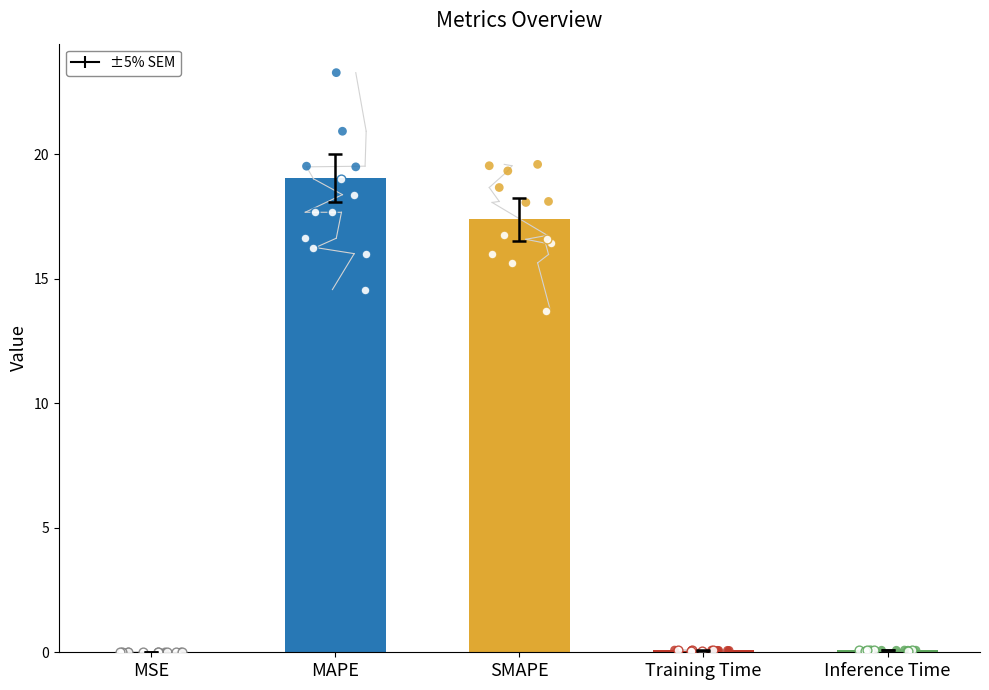

What is the change in value from MAPE to Inference Time?

-19.0